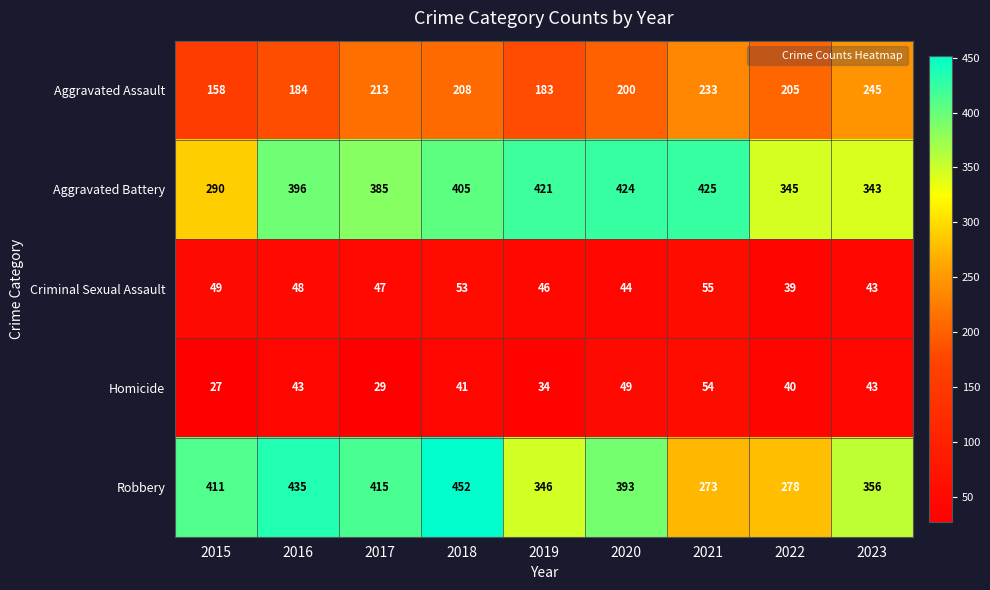

At which category is the sum across all series the highest?

2018